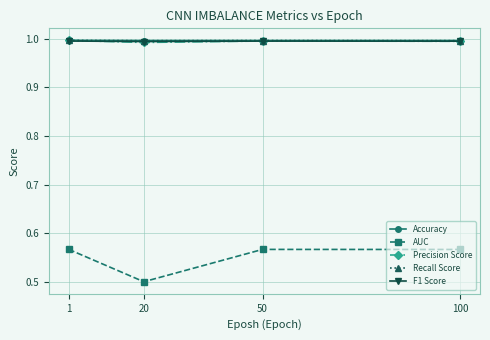

Count the Precision Score values in the range 0 to 1.

4